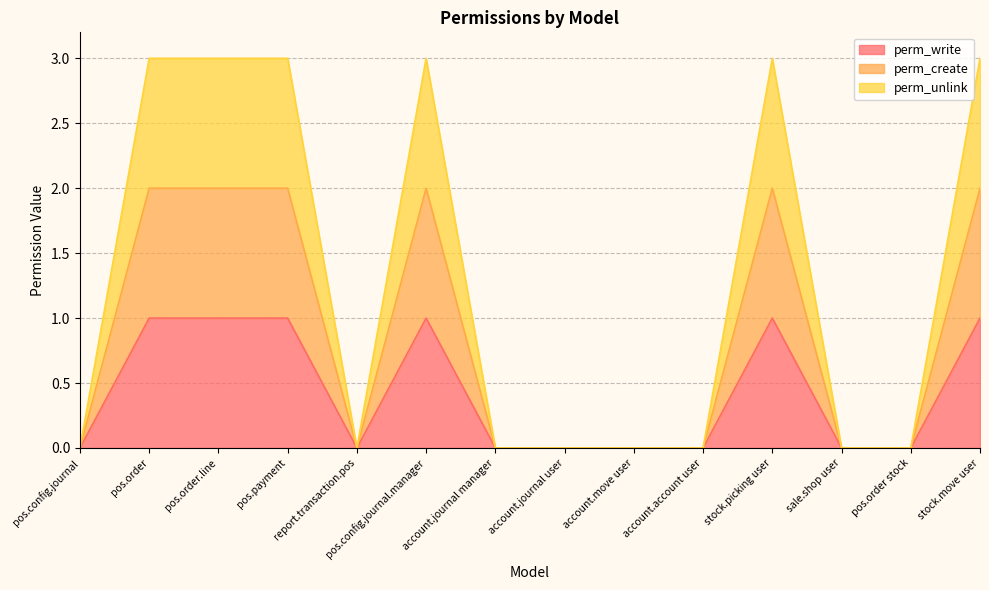

True or false: perm_write and perm_create intersect in this chart.

False